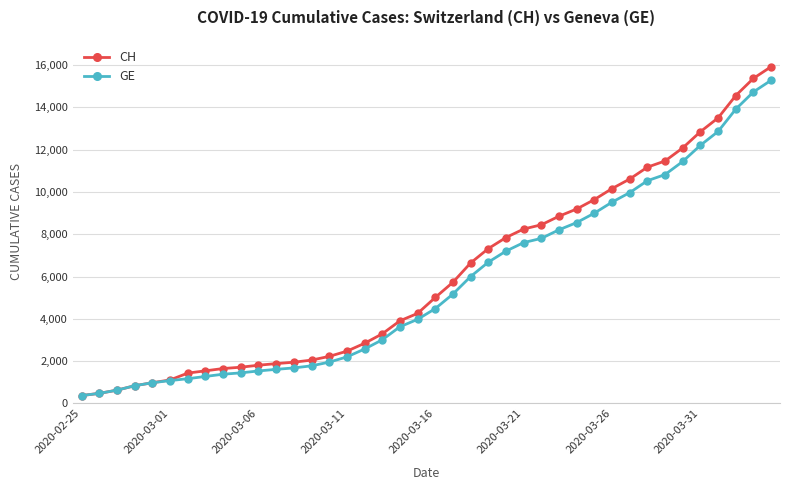

What is the highest value of the CH series?

15926